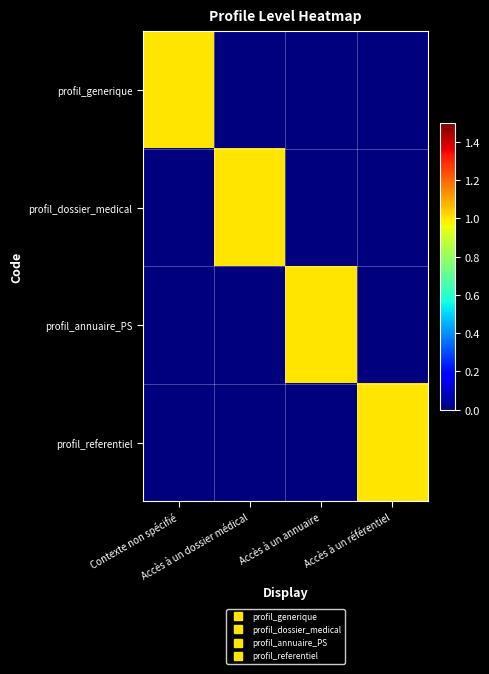

Reading left to right, extract all data points from this chart.

profil_generique: Contexte non spécifié=1	Accès à un dossier médical=0	Accès à un annuaire=0	Accès à un référentiel=0
profil_dossier_medical: Contexte non spécifié=0	Accès à un dossier médical=1	Accès à un annuaire=0	Accès à un référentiel=0
profil_annuaire_PS: Contexte non spécifié=0	Accès à un dossier médical=0	Accès à un annuaire=1	Accès à un référentiel=0
profil_referentiel: Contexte non spécifié=0	Accès à un dossier médical=0	Accès à un annuaire=0	Accès à un référentiel=1